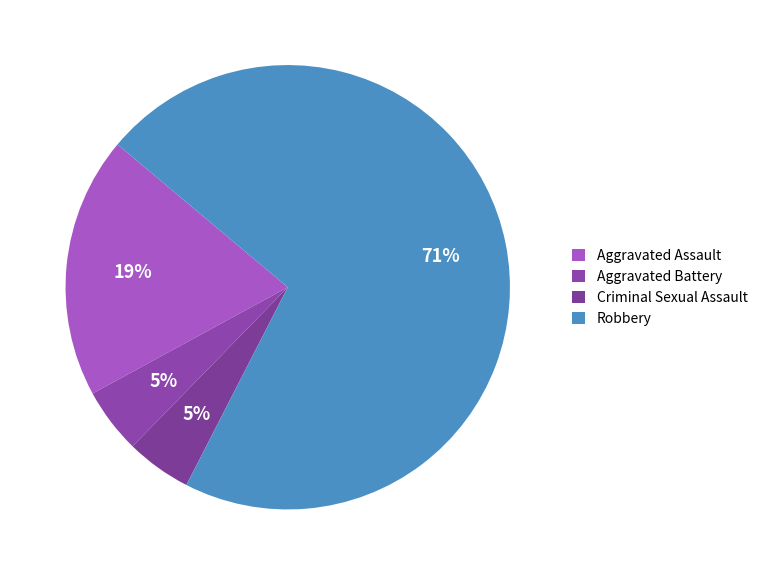

Is it true that Aggravated Battery is 18% of the pie?

False